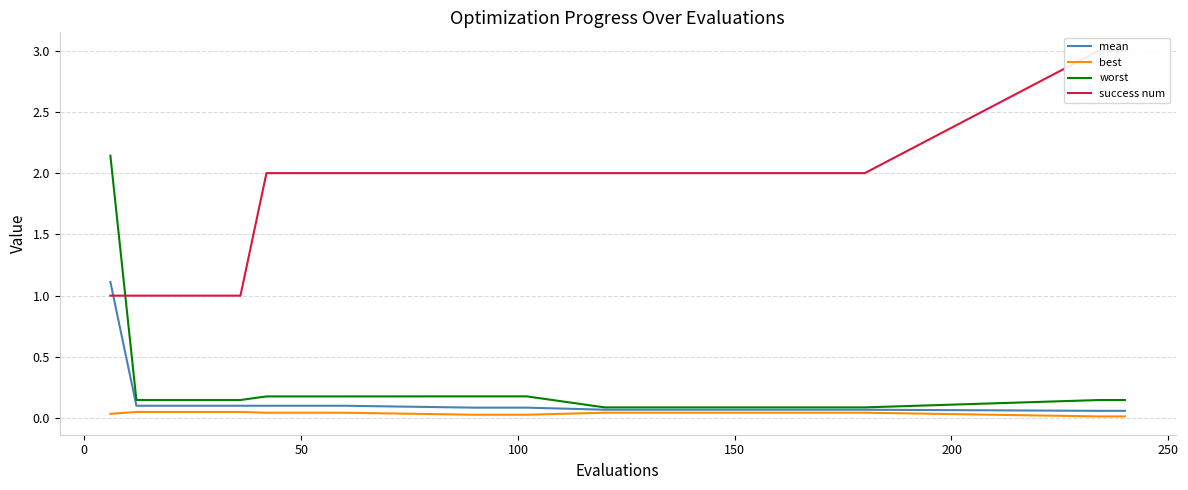

What is the highest value of the worst series?

2.1